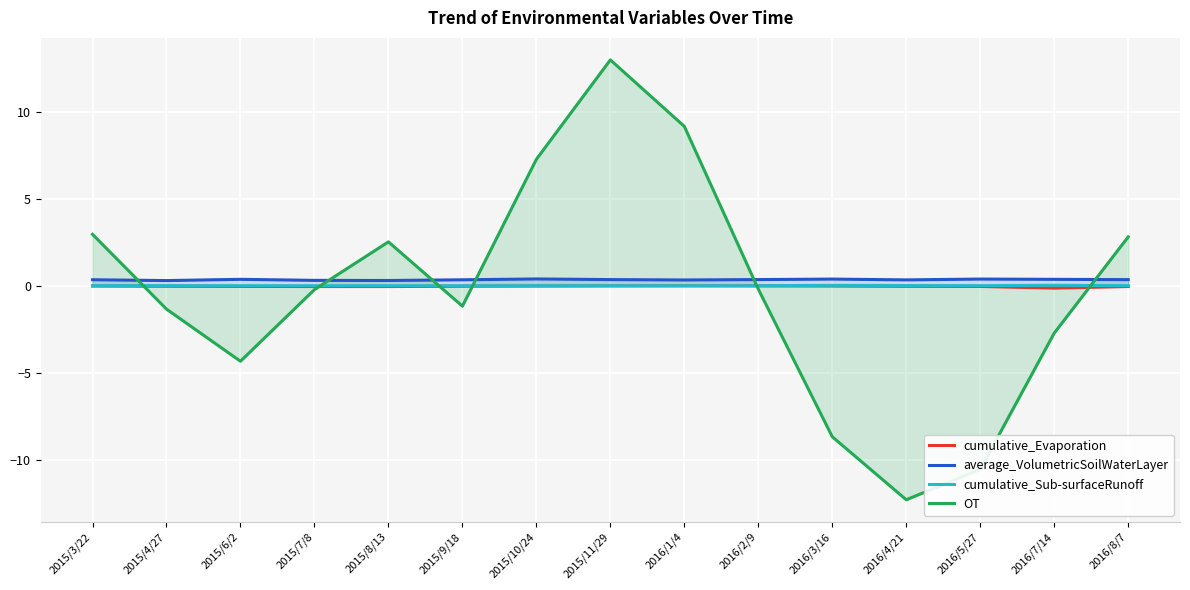

Which series changed the most between 2015/4/27 and 2015/11/29?

OT